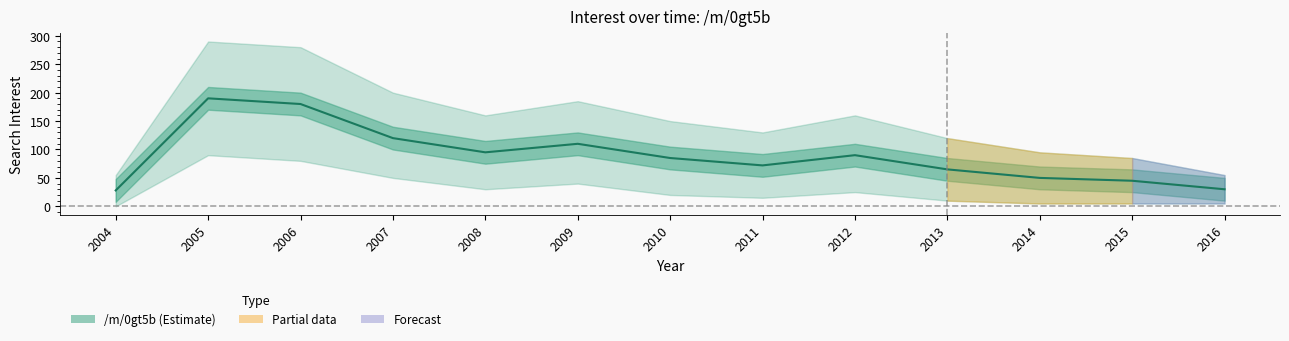

What is the change in value from 2007 to 2011?

-48